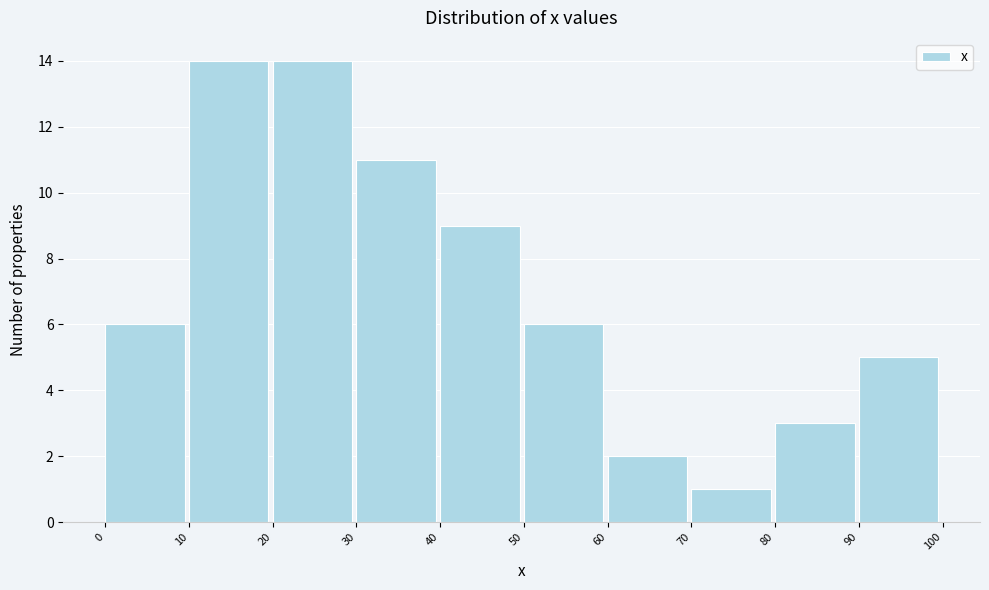

What is the height of the bar covering 50 to 60 on the x-axis? The values are not printed on the chart, so give them approximately, as read against the axis.

6